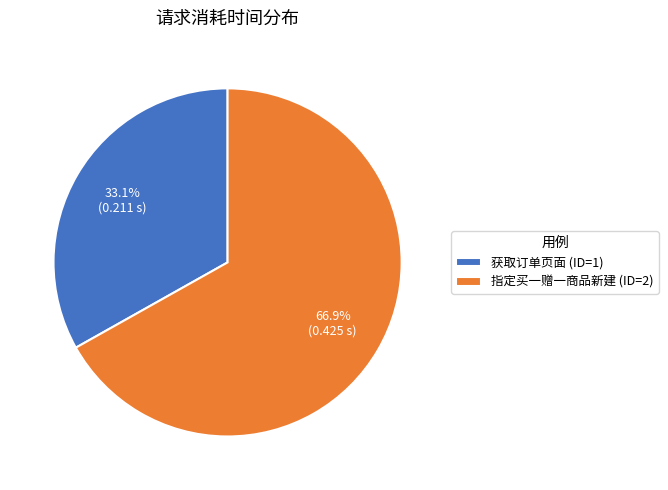

What percentage is NOT represented by 指定买一赠一商品新建 (ID=2)?

33.1%